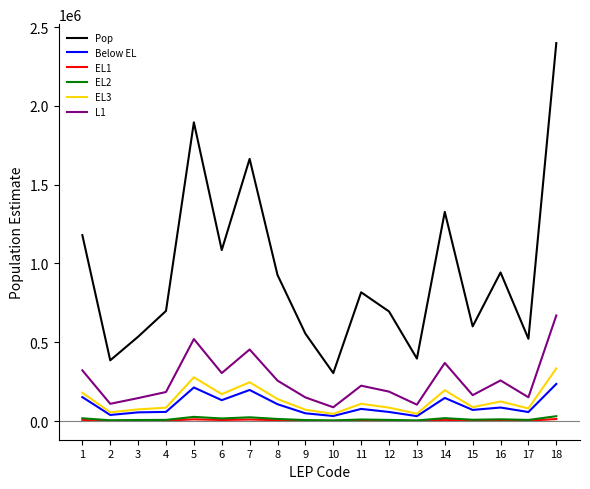

In Below EL, how many points are higher than both neighbors (excluding endpoints)?

5